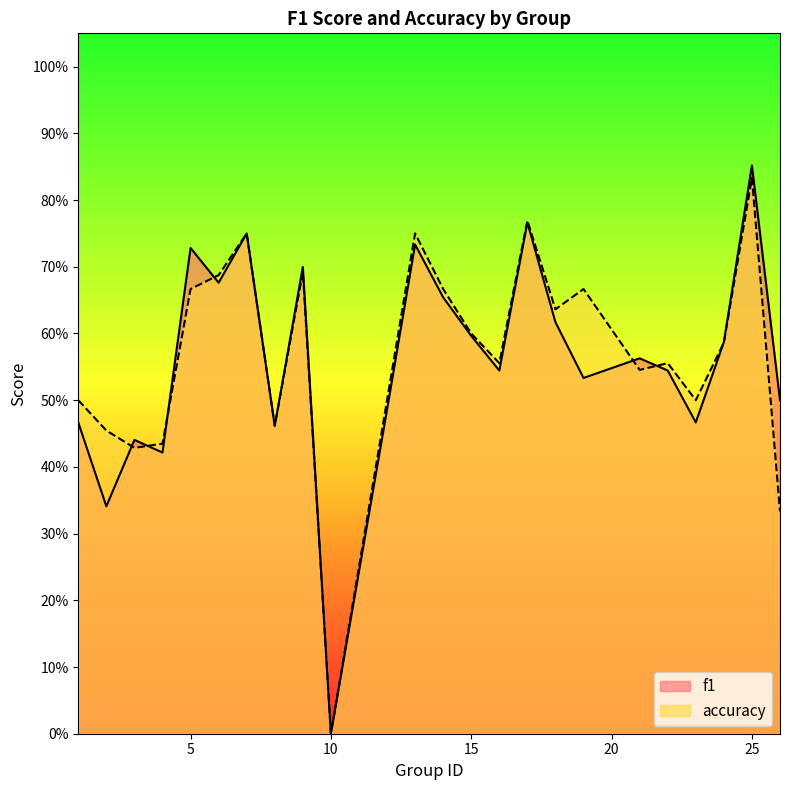

What is the difference between the maximum and minimum values in the accuracy series?

0.8